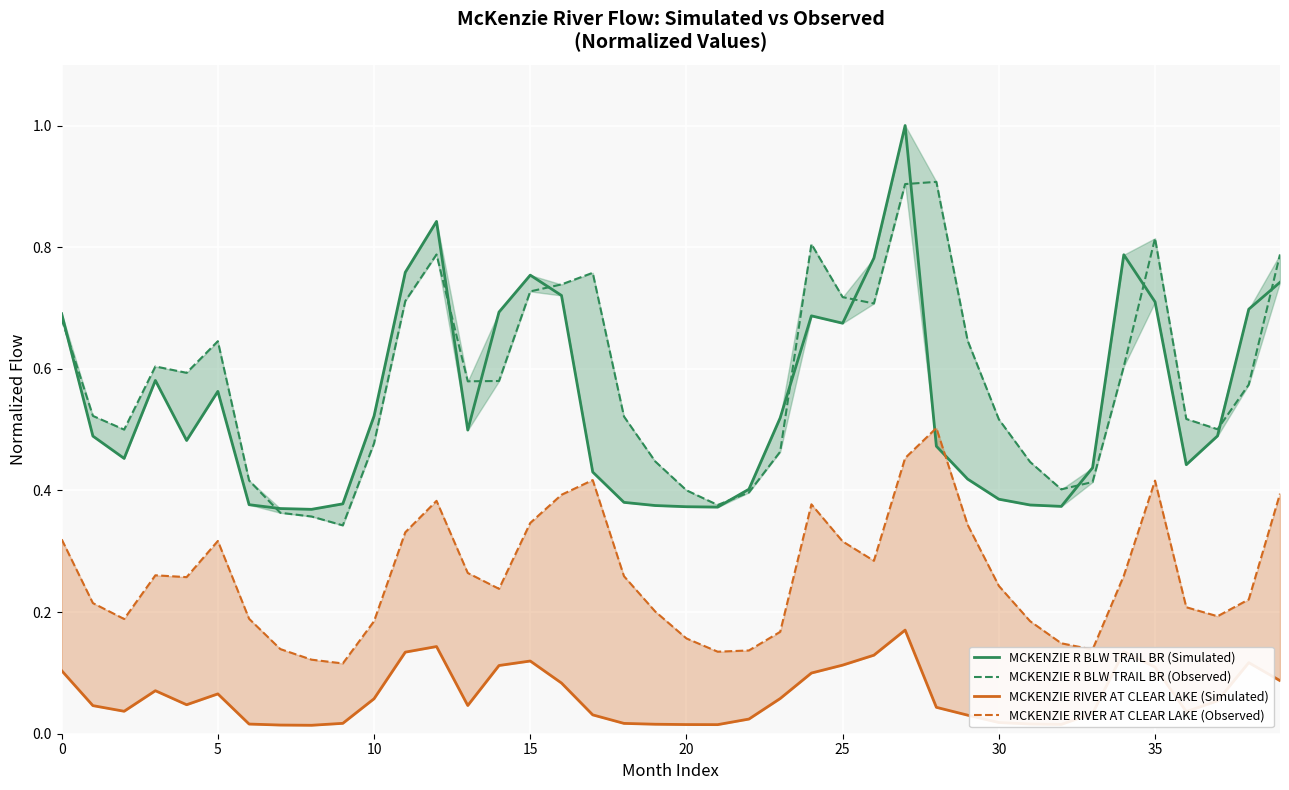

What is the sum of all MCKENZIE R BLW TRAIL BR (Simulated) values?

21.9